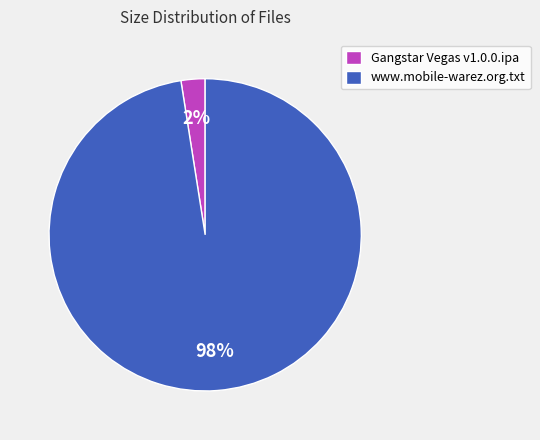

To the nearest percent, what is the combined percentage of www.mobile-warez.org.txt and Gangstar Vegas v1.0.0.ipa?

100%